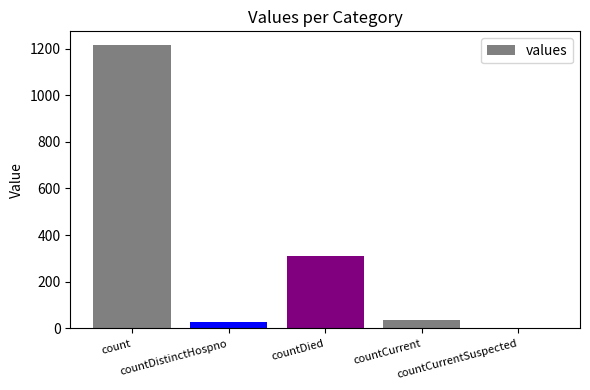

Count the number of data series in this chart.

1